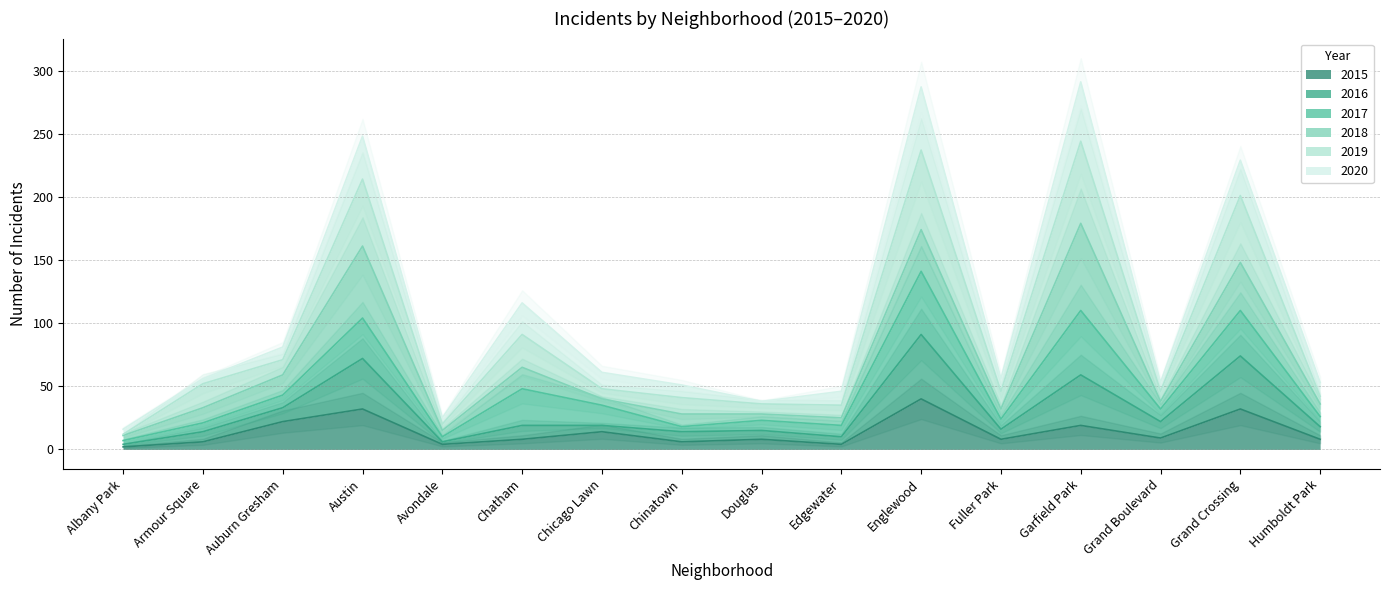

Is it true that 2015 equals 36 at Auburn Gresham?

False